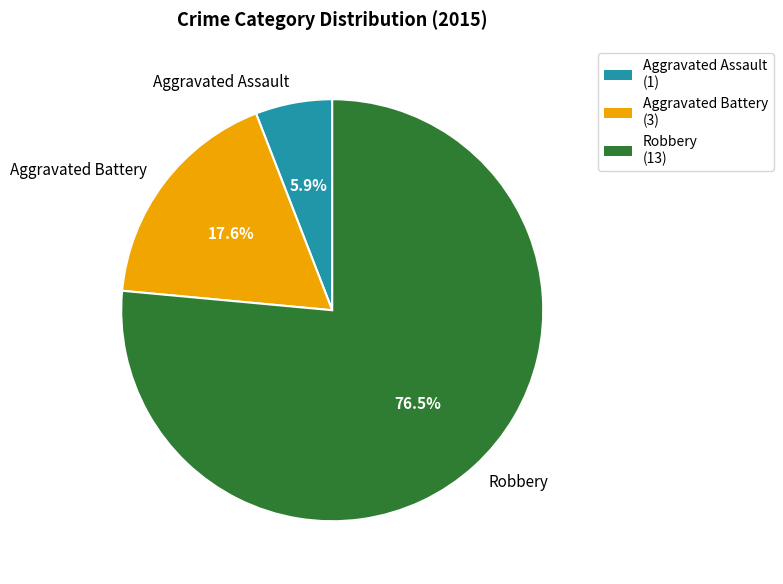

To the nearest percent, what is the difference between the Aggravated Battery and Robbery slice percentages?

59%